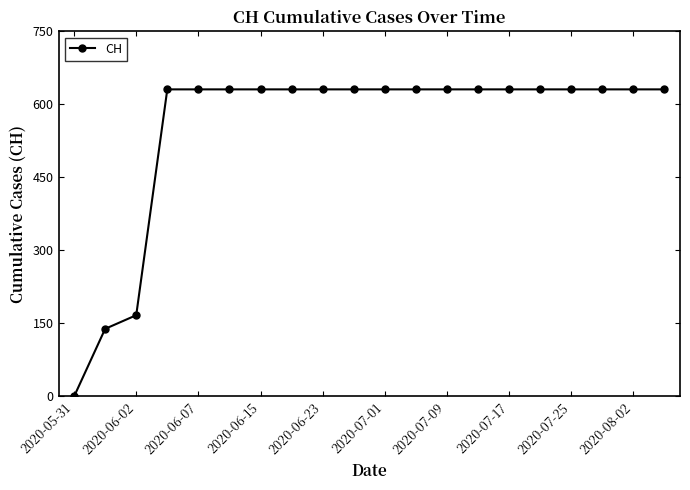

What is the difference between the maximum and minimum values?

631